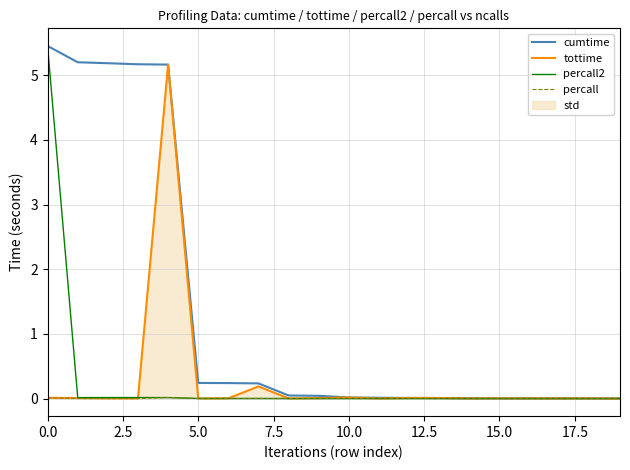

Is it true that tottime equals 0.3 at 17.5?

False